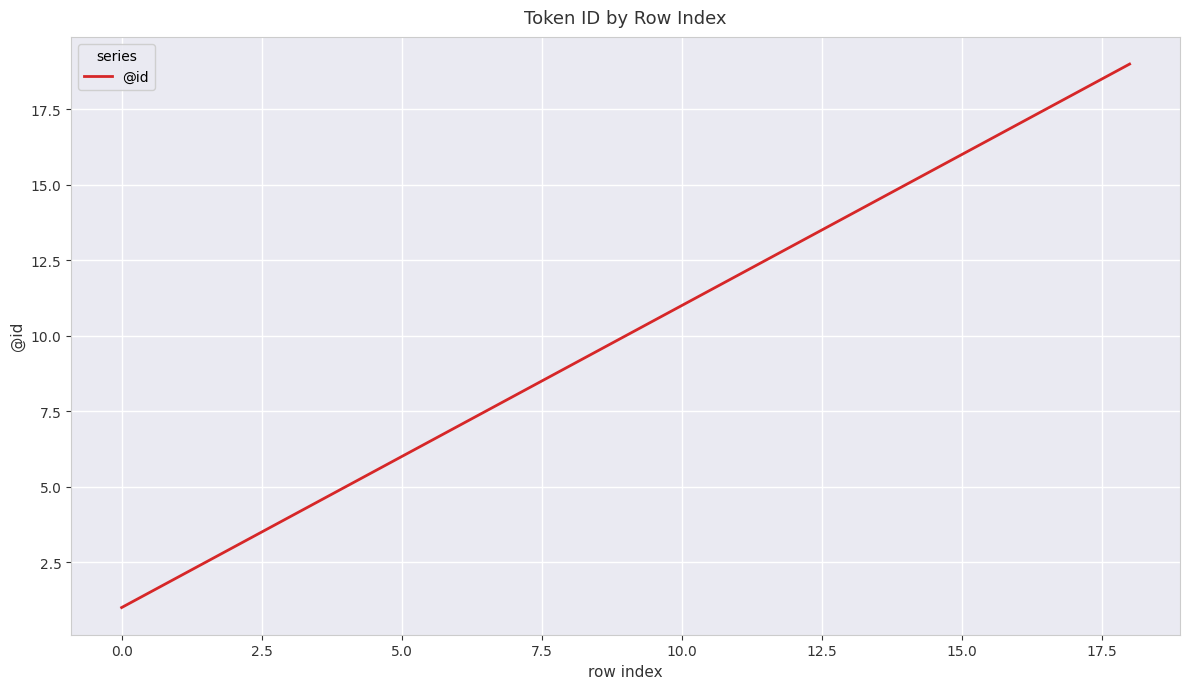

Is this an area chart (filled region under the line)?

No